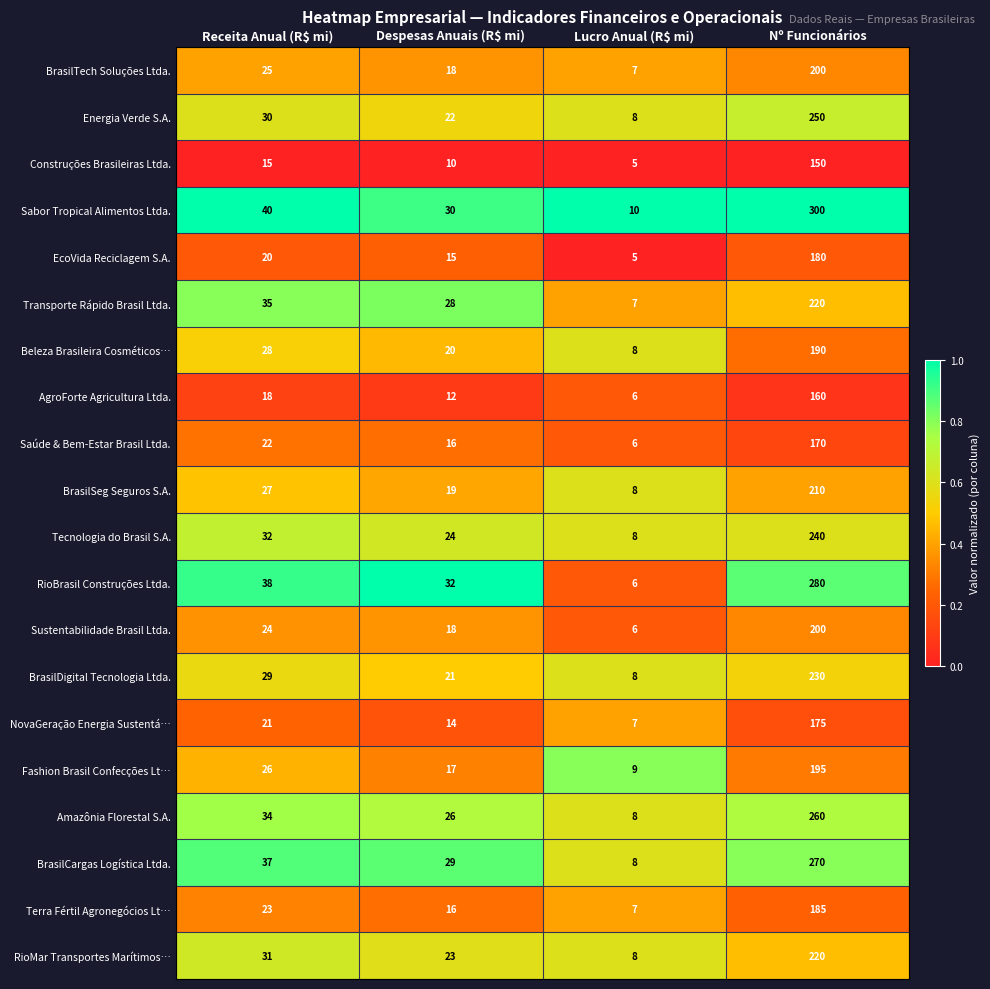

What is the difference between the second highest and second lowest values in the Construções Brasileiras Ltda. series?

5